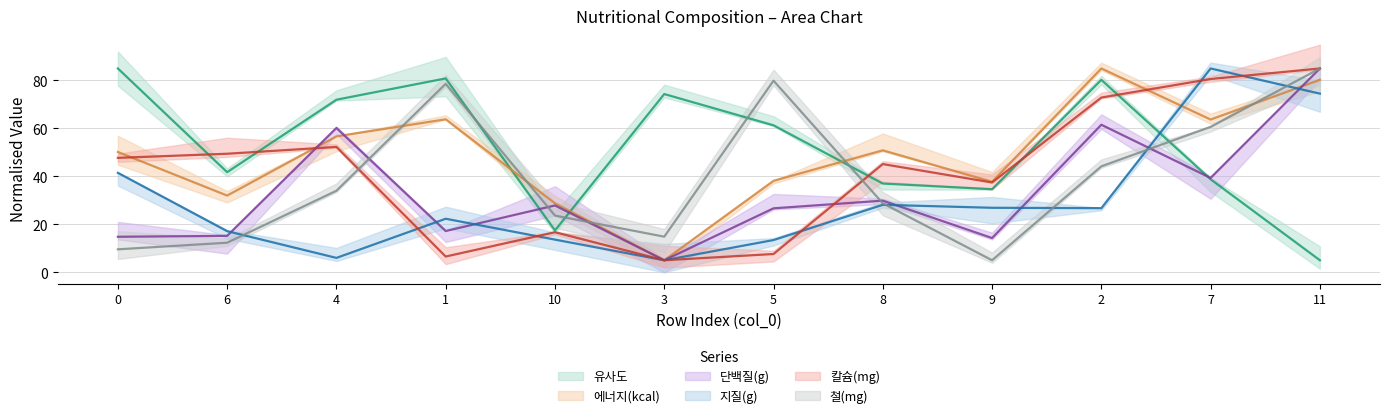

Reading left to right, what are all the values shown in this chart?

유사도: 85.0	41.7	72.0	80.9	17.4	74.3	61.3	37.0	34.6	80.3	38.8	5.0
에너지(kcal): 50.2	32.0	56.7	63.8	28.7	5.0	38.1	50.9	37.7	85.0	63.7	80.3
단백질(g): 14.8	15.2	60.2	17.2	27.9	5.0	26.7	29.9	14.3	61.5	39.3	85.0
지질(g): 41.5	17.1	6.0	22.3	13.6	5.0	13.4	28.1	26.9	26.7	85.0	74.5
칼슘(mg): 47.7	49.4	52.3	6.6	16.7	5.0	7.6	45.1	37.4	72.9	80.6	85.0
철(mg): 9.6	12.3	34.0	78.6	23.6	14.8	79.9	28.8	5.0	44.2	60.6	85.0